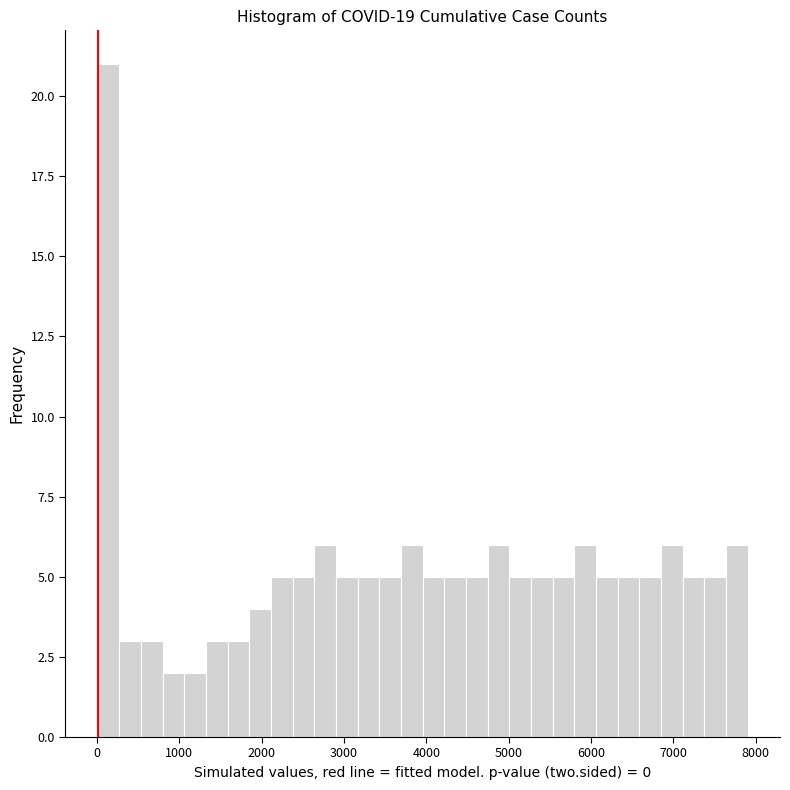

Around what value on the x-axis is the tallest bar? Give the approximate position of its centre, as read against the axis.

100